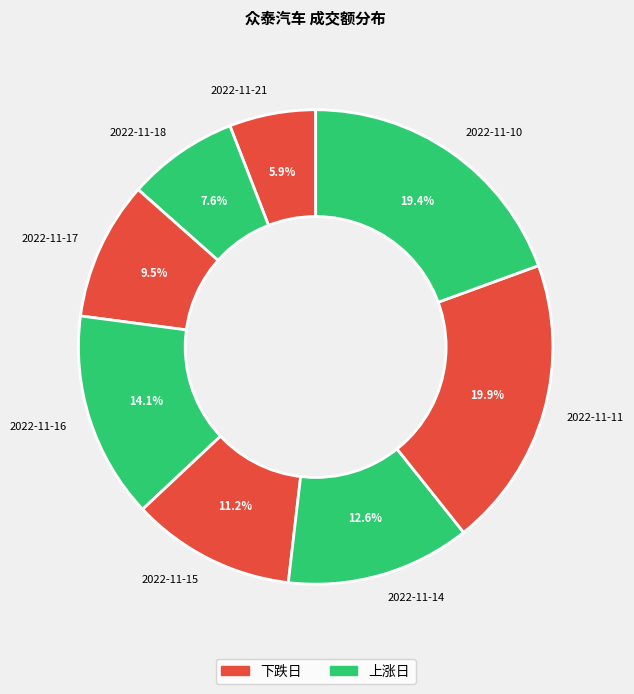

What is the smallest slice in the pie chart?

2022-11-21